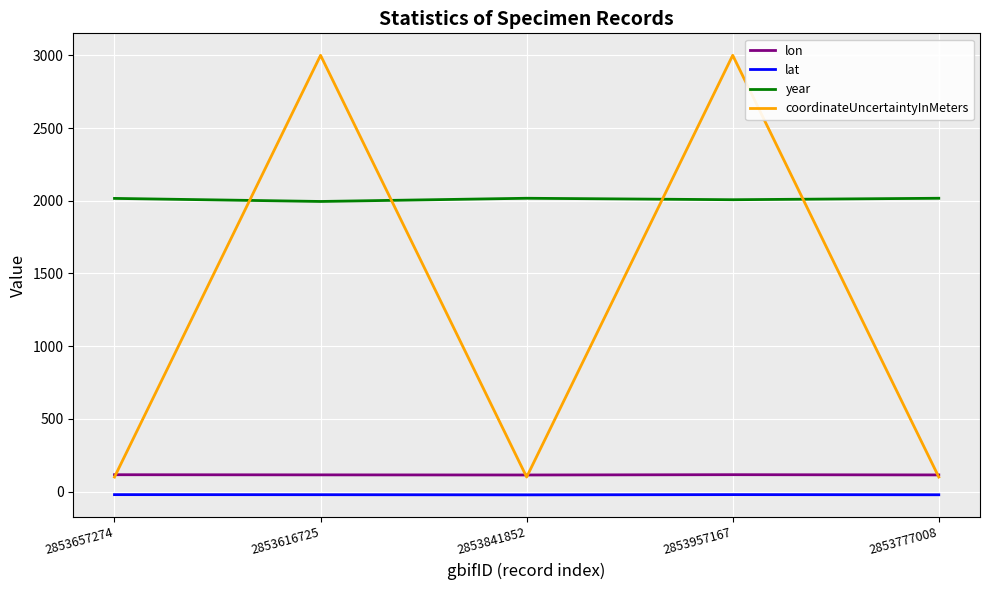

The value of lon at 2853777008 is 114.6. True or false?

True